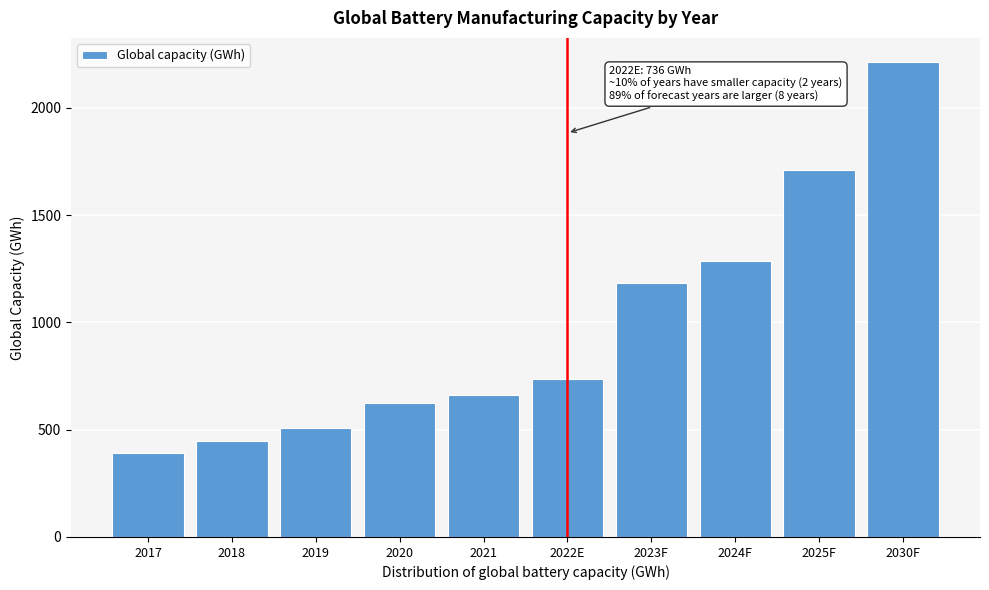

Reading left to right, transcribe all the data shown in this chart.

2017=393	2018=446	2019=509	2020=624	2021=664	2022E=736	2023F=1186	2024F=1286	2025F=1711	2030F=2216